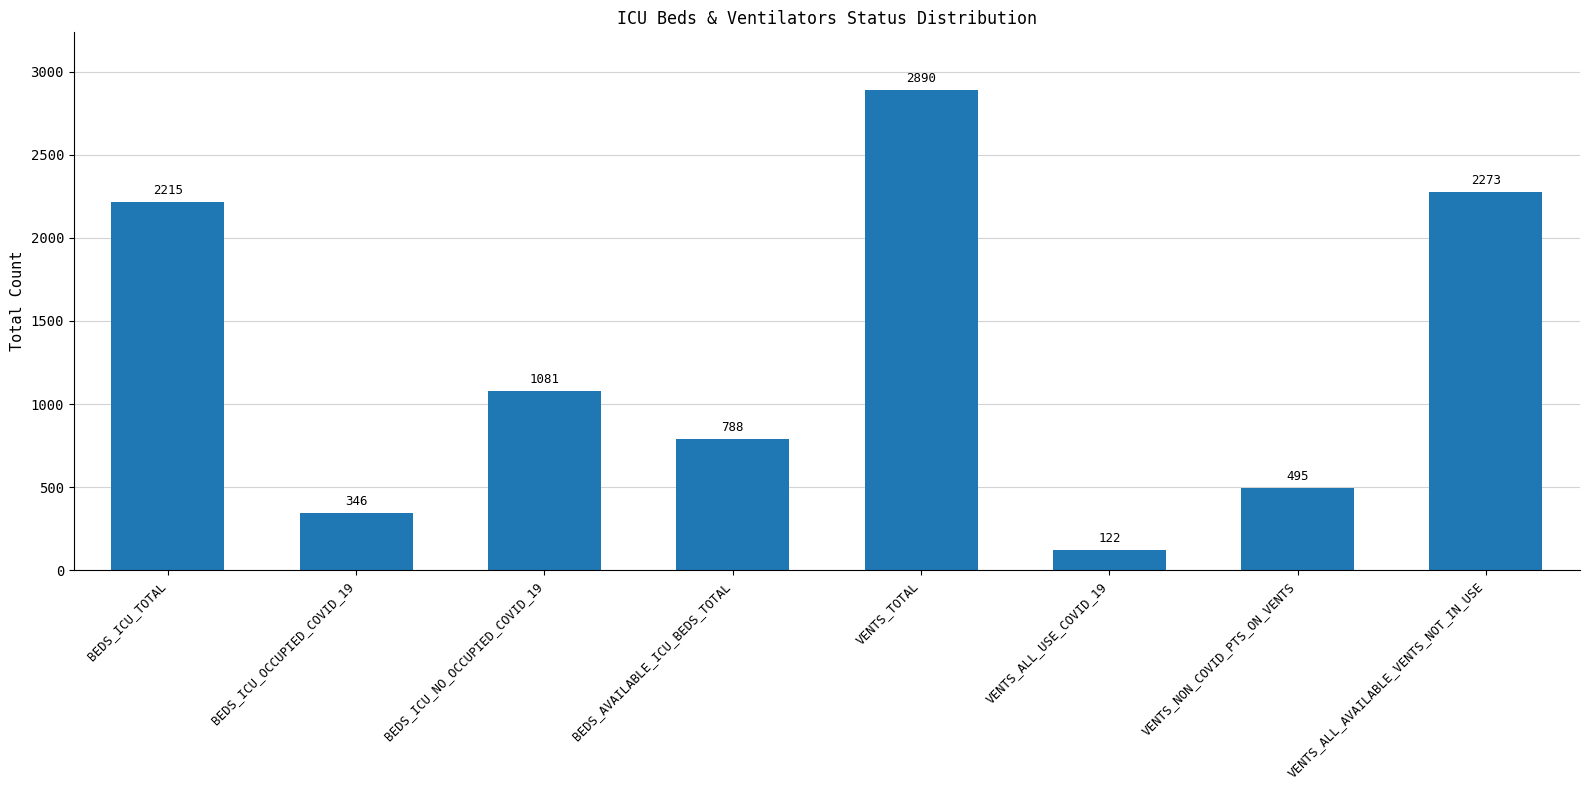

What is the sum of all values?

10210